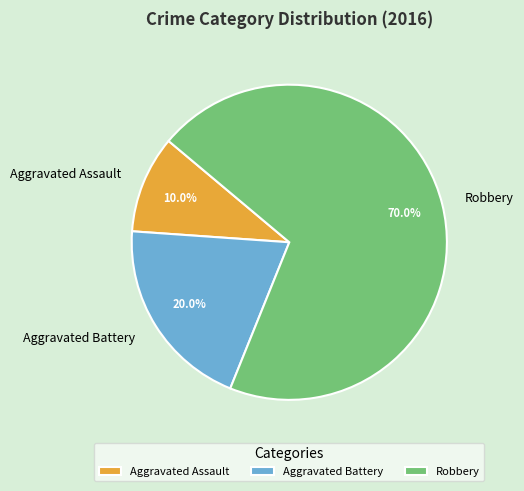

To the nearest percent, what is the difference between the largest and smallest slice percentages?

60%